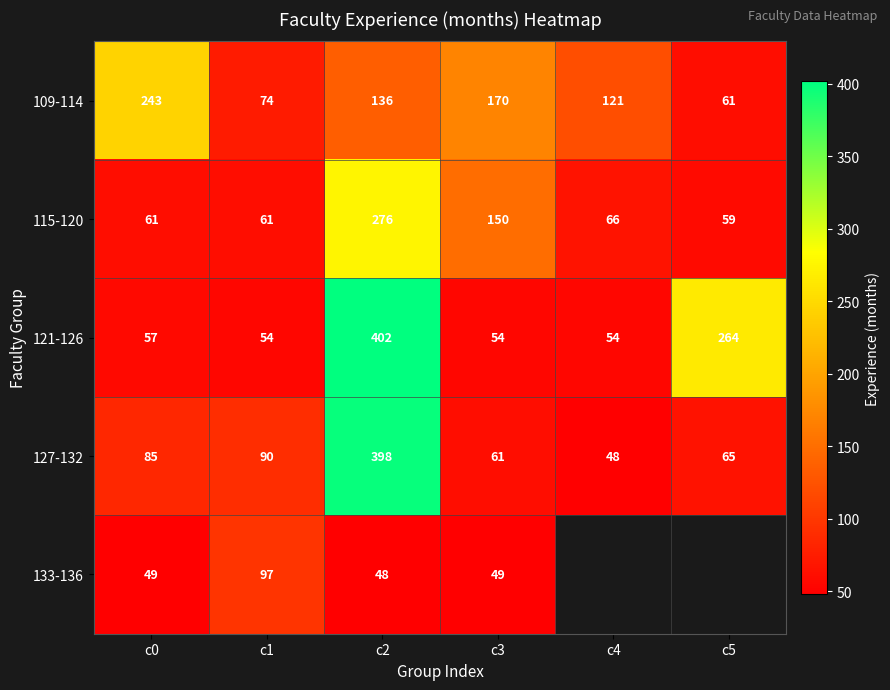

What is the maximum value shown in the chart?

402.0